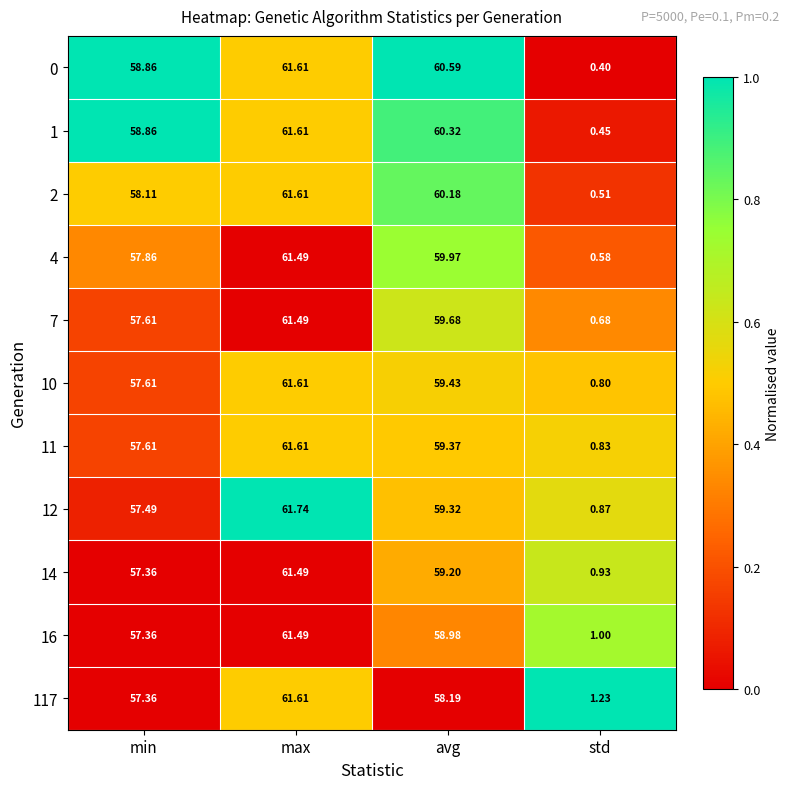

Rank the categories by 2 value from lowest to highest.

std, min, avg, max